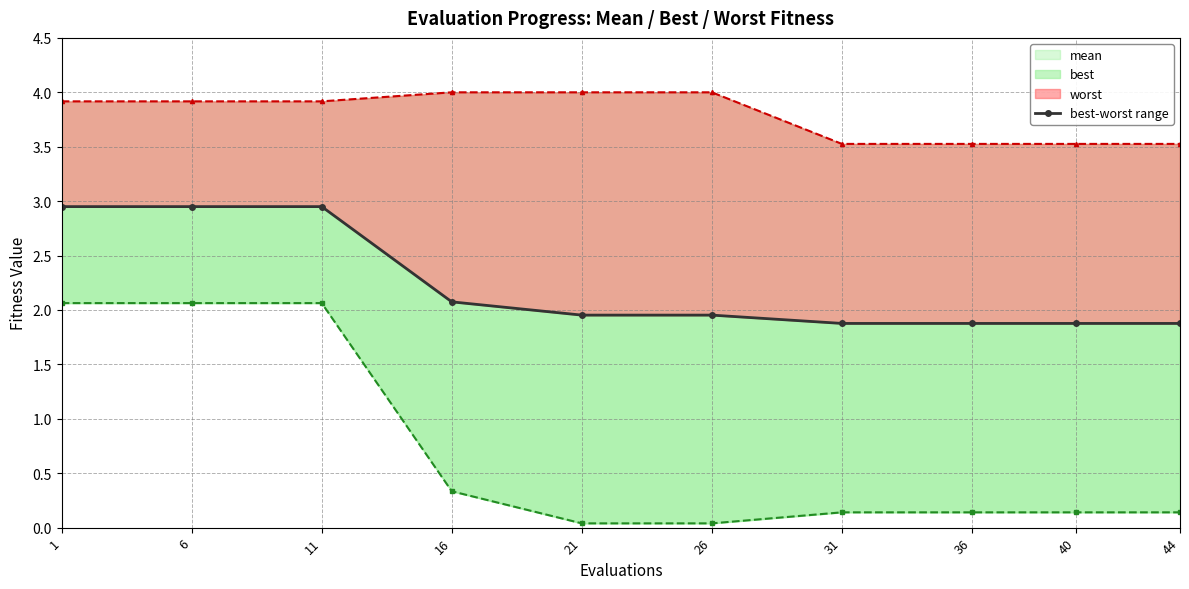

What is the sum of the worst values at 26 and 44?

7.5